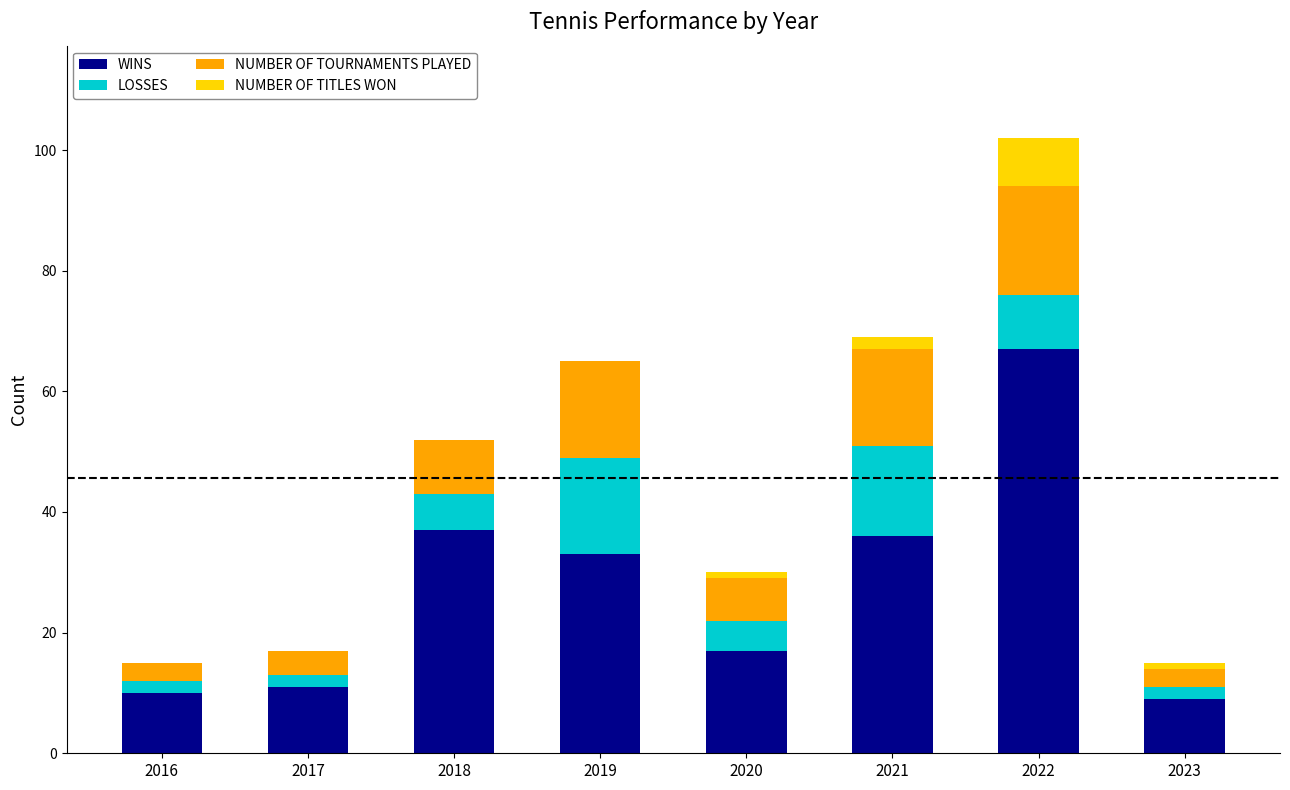

What is the maximum value for WINS?

67